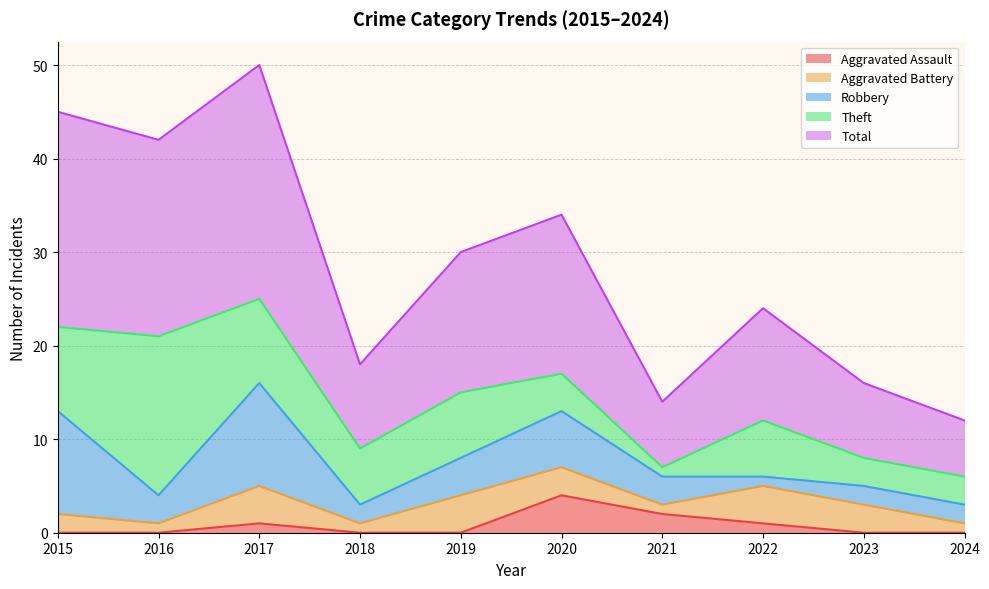

How many interior local peaks does the Robbery series have?

2